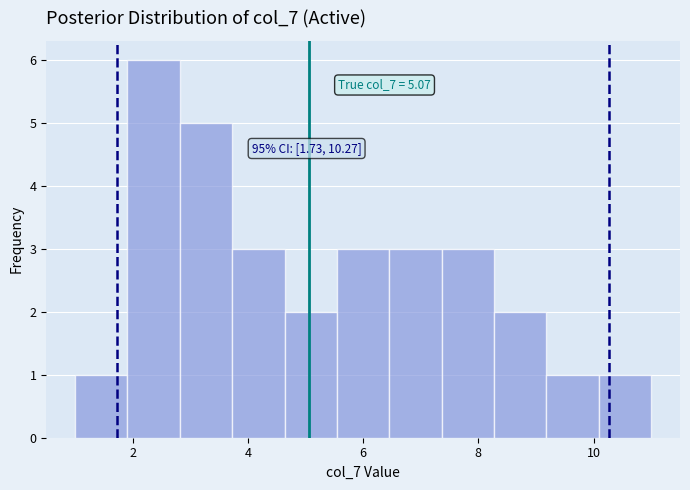

Over which range of the x-axis is the bar tallest?

2.0 to 2.8